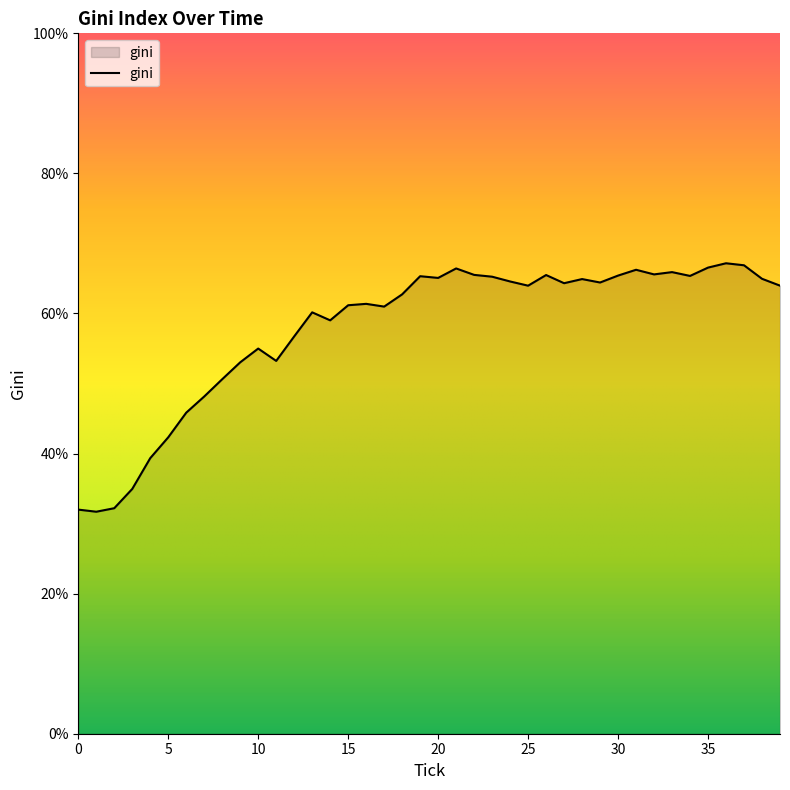

What is the greatest value displayed?

67.2